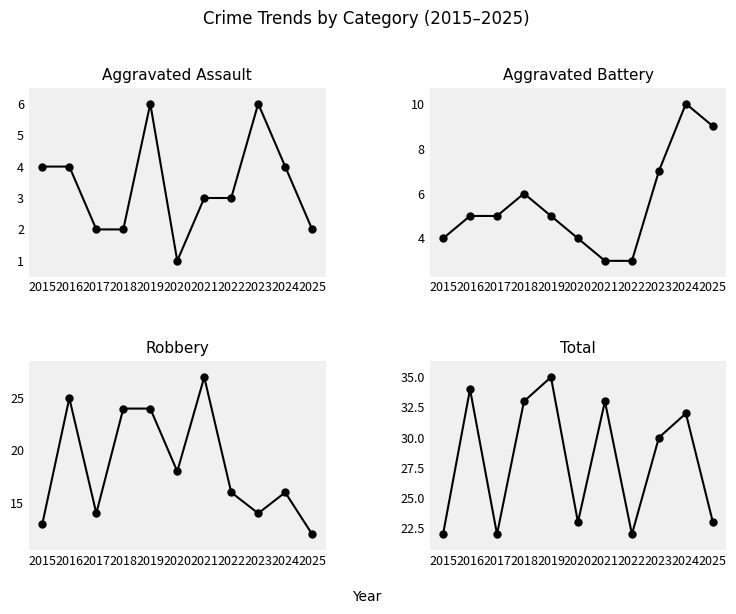

In Aggravated Battery, how many points are higher than both neighbors (excluding endpoints)?

2